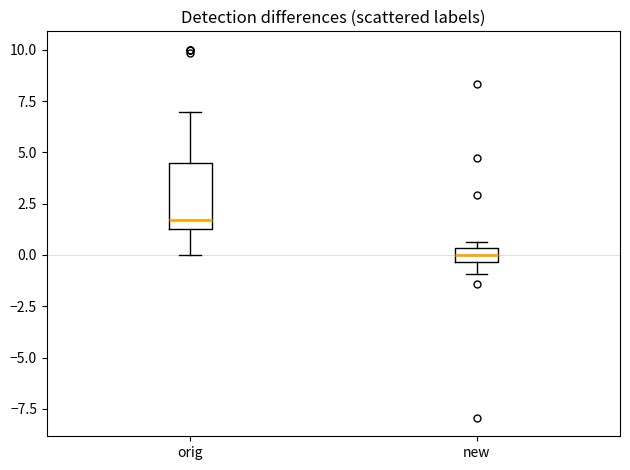

Comparing the boxes themselves (not the whiskers), which one is the tallest?

orig